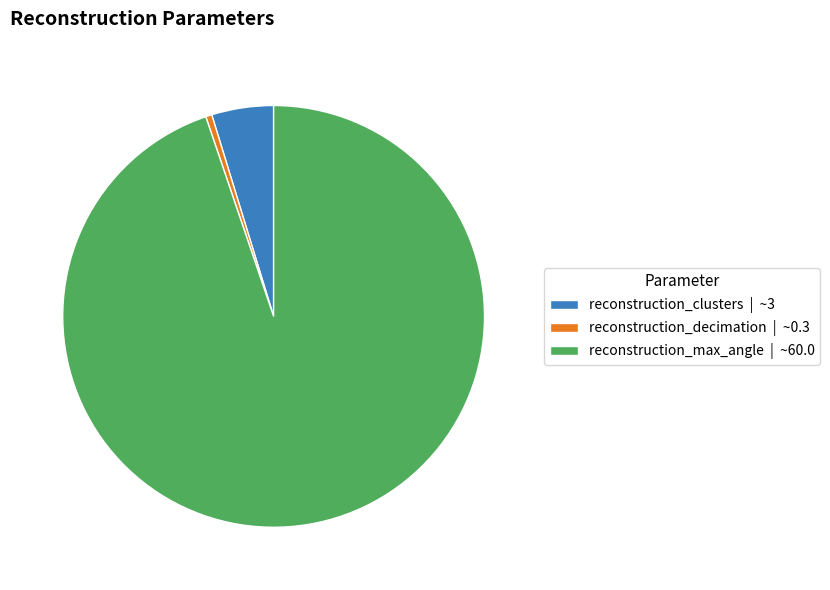

The reconstruction_decimation slice represents 10% of the pie. True or false?

False